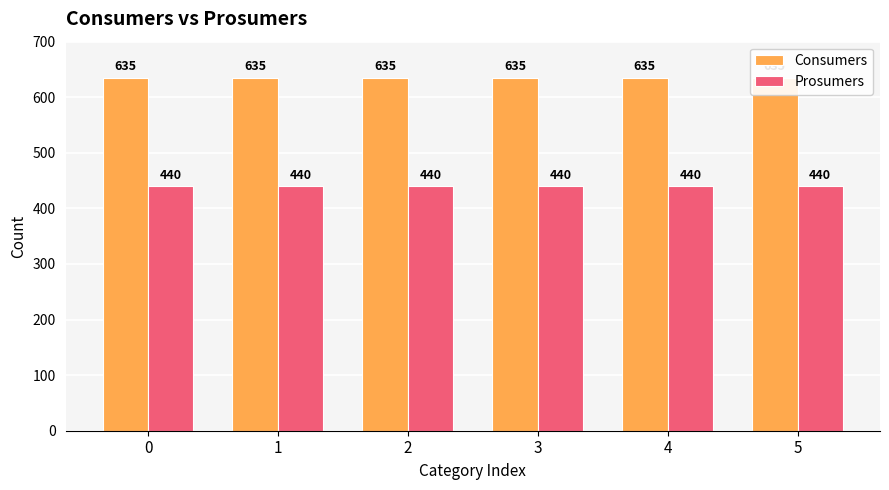

The Prosumers series shows 187 at 5. True or false?

False